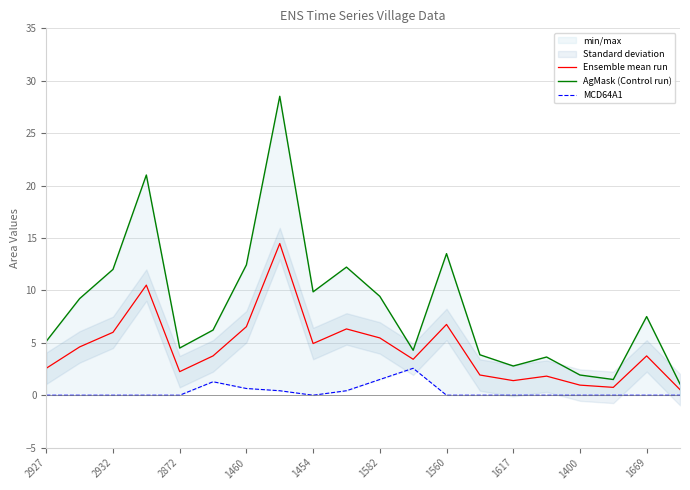

Read the Ensemble mean run value at 2927.

2.6